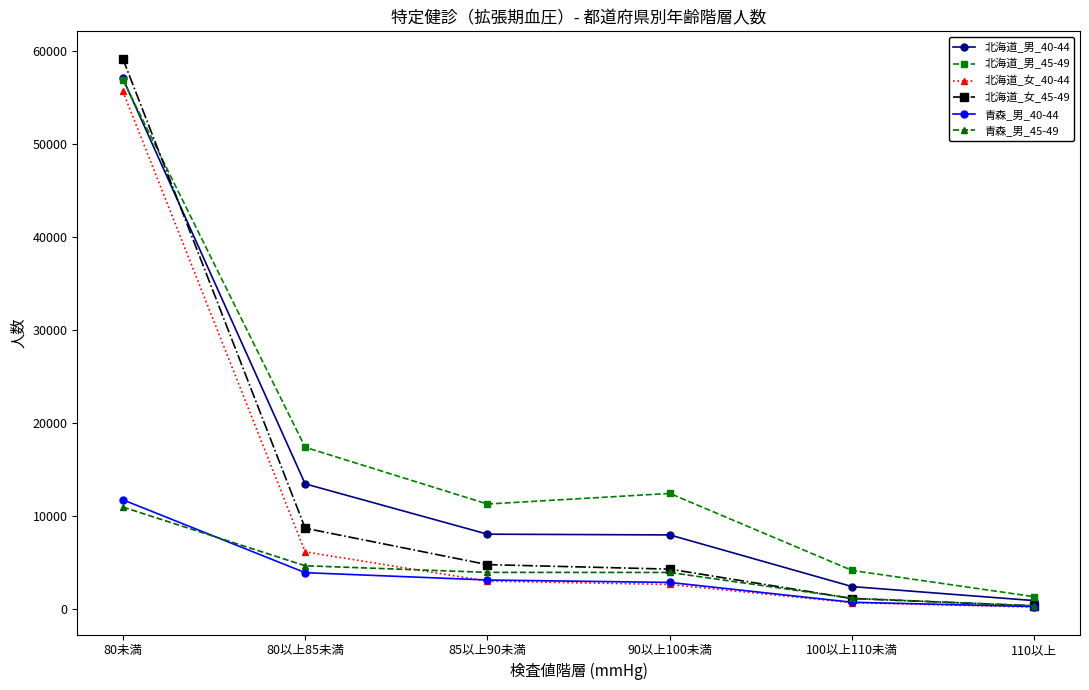

What is the value of the 北海道_男_45-49 point at the 5th from the left?

4177